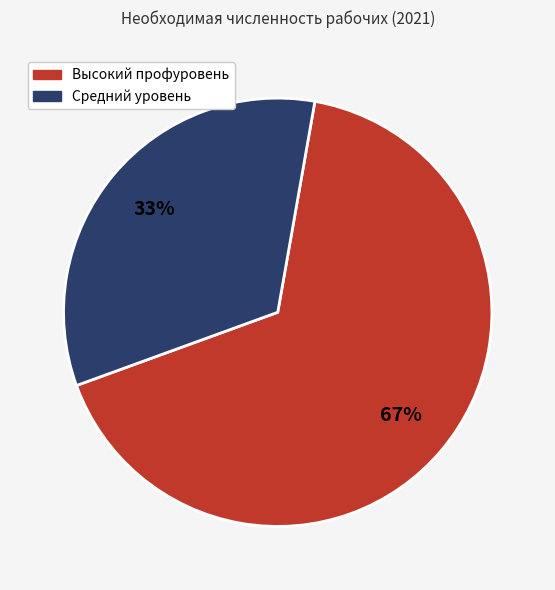

Is there any slice that represents more than half of the pie?

Yes